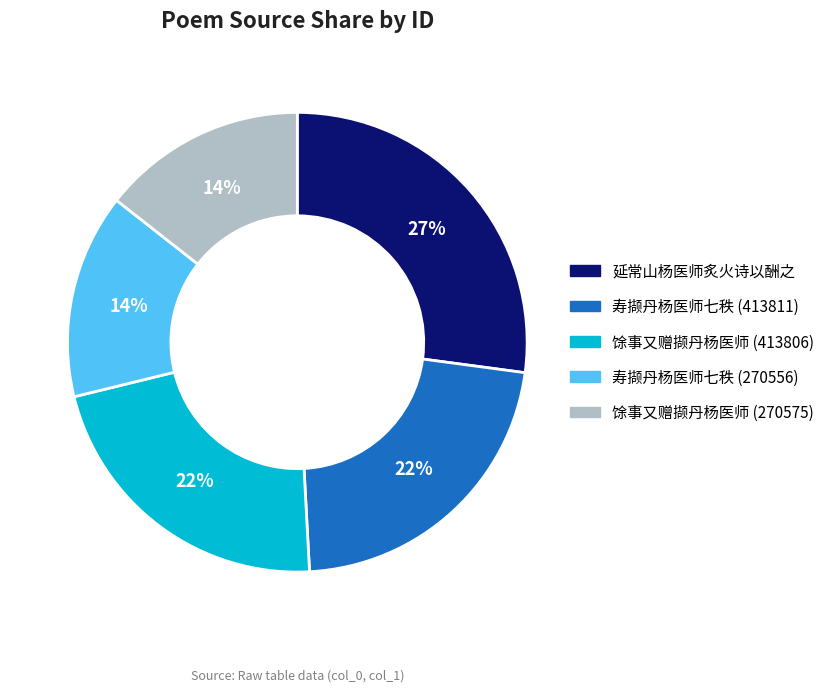

What is the ratio of the value at 延常山杨医师炙火诗以酬之 to the value at 馀事又赠撷丹杨医师 (270575)?

1.9